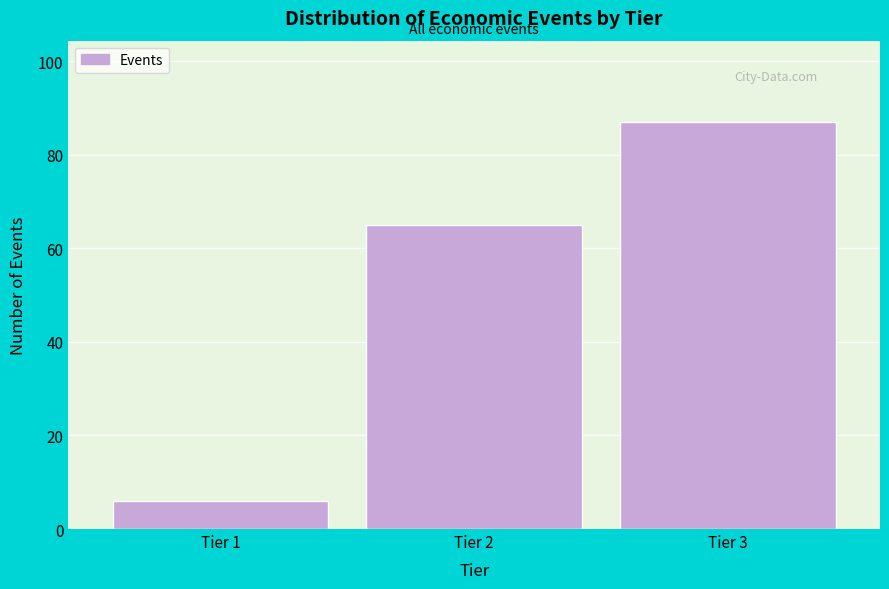

Reading left to right, extract all data points from this chart.

6	65	87